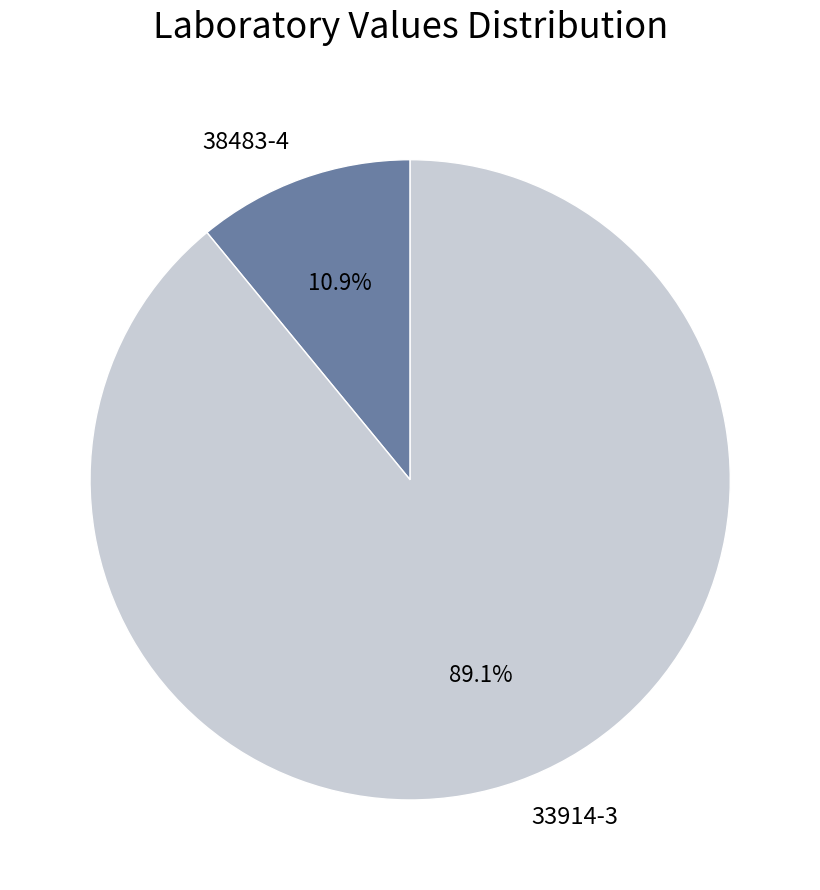

Between 38483-4 and 33914-3, which is larger?

33914-3